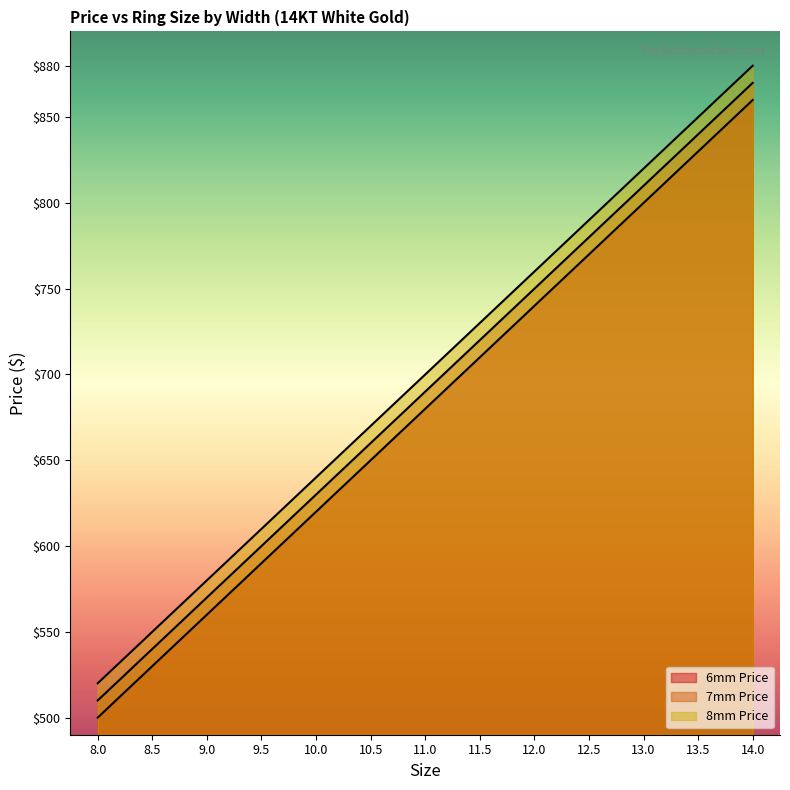

Is it true that 7mm Price equals 859 at 9.0?

False